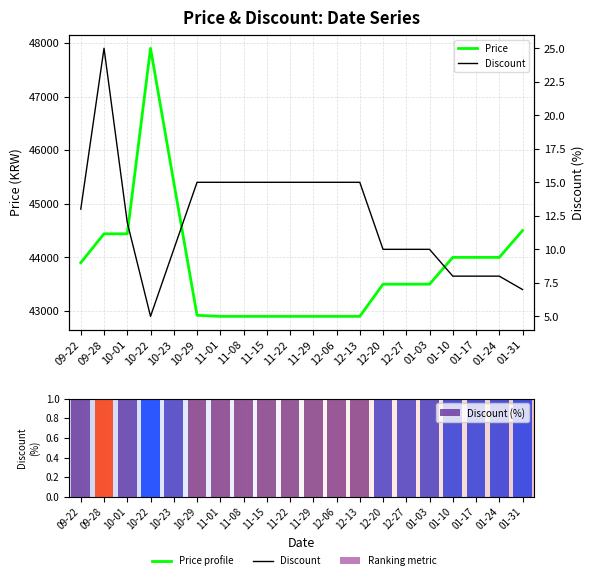

How many categories are shown in the chart?

20